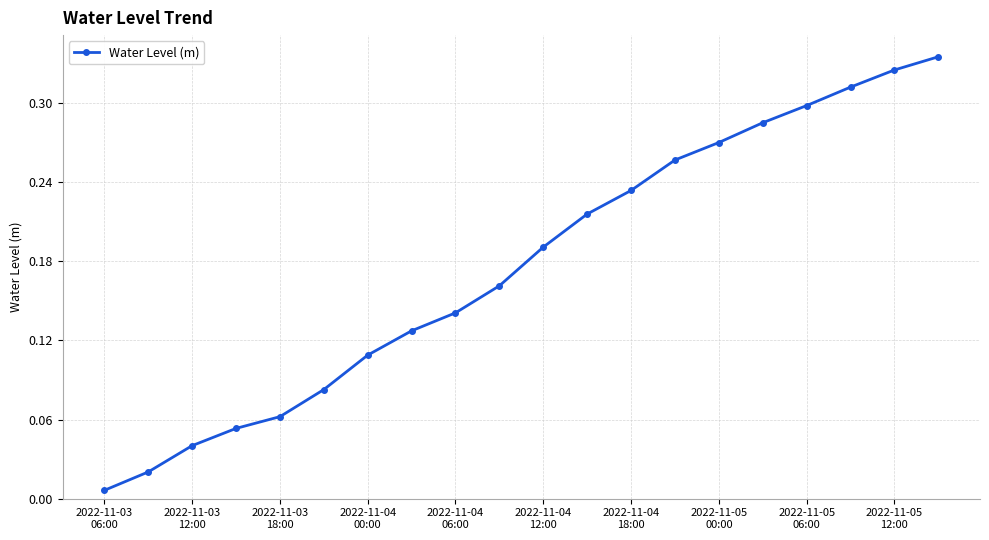

What is the sum of all values?

3.5